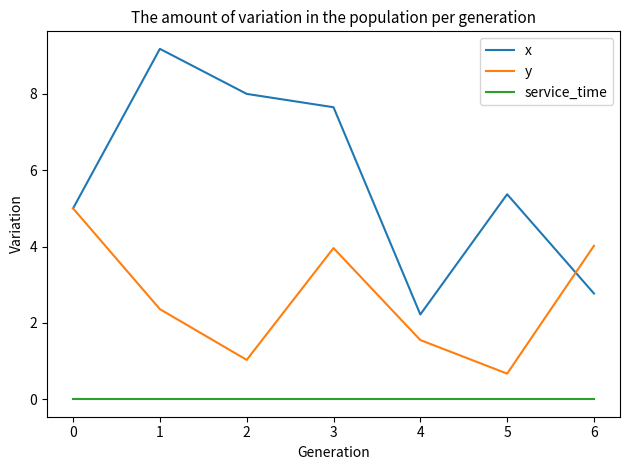

At which label is x closest to 5?

0